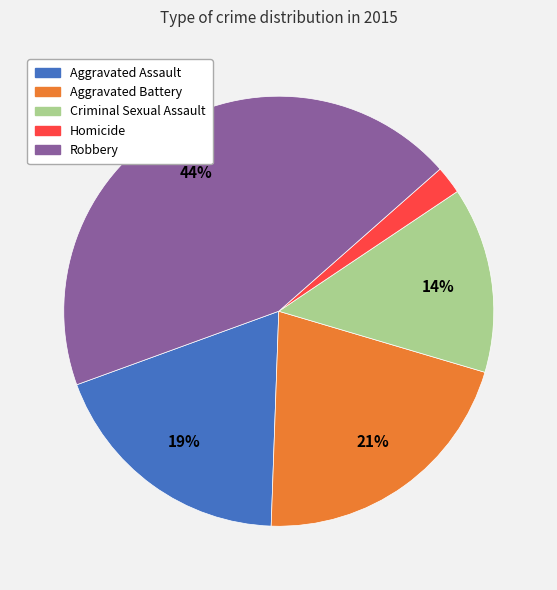

To the nearest percent, what portion does Aggravated Assault represent?

19%